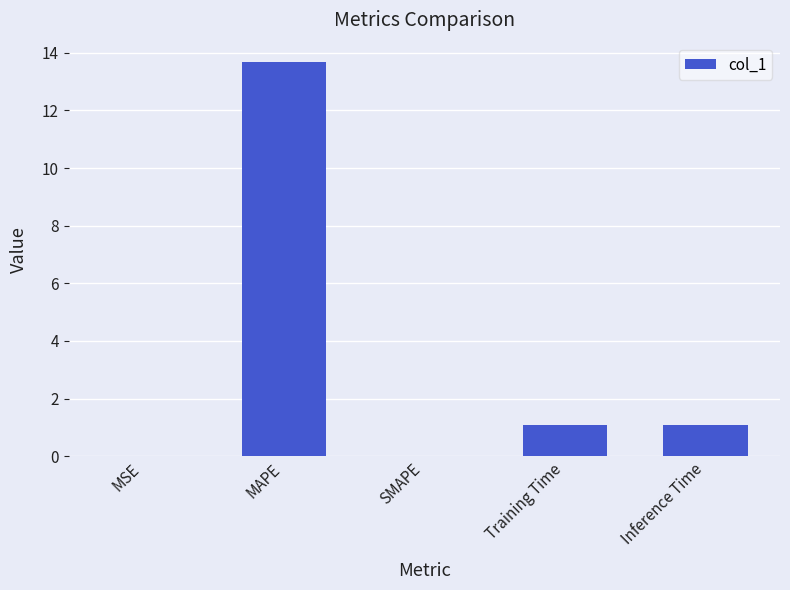

What is the sum of all values?

15.9